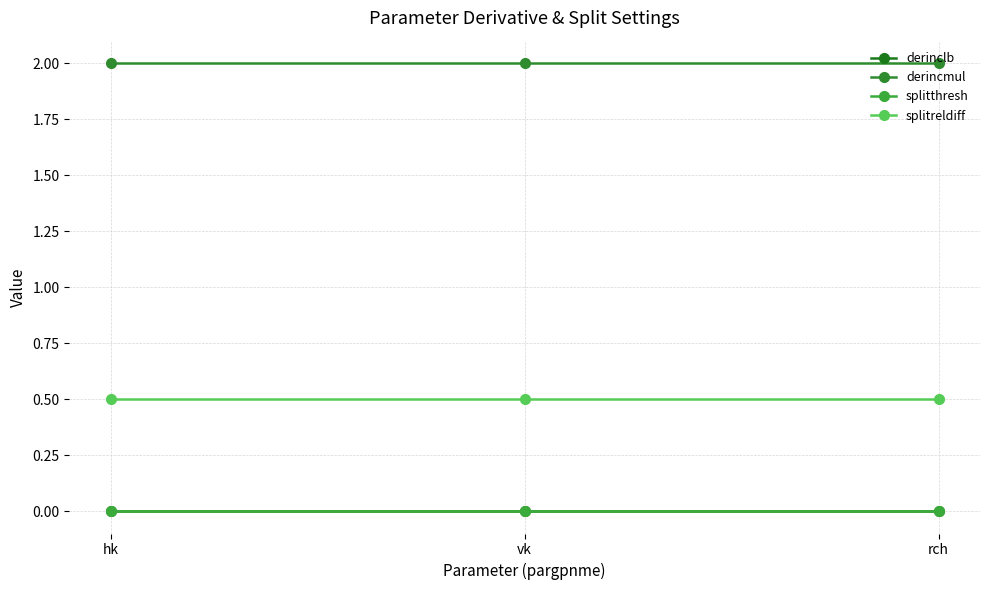

What is the value of the splitreldiff point at the 3rd from the left?

0.5